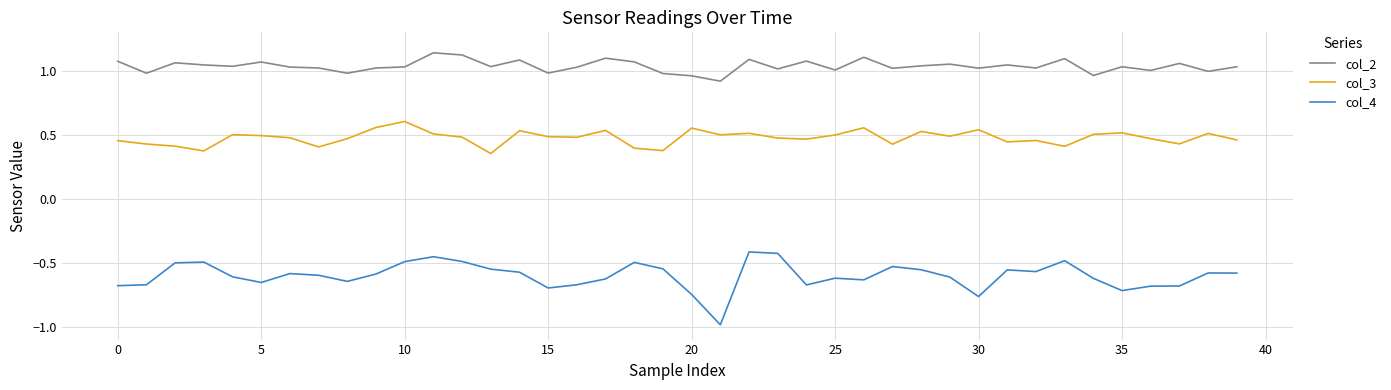

True or false: col_4 and col_2 intersect in this chart.

False